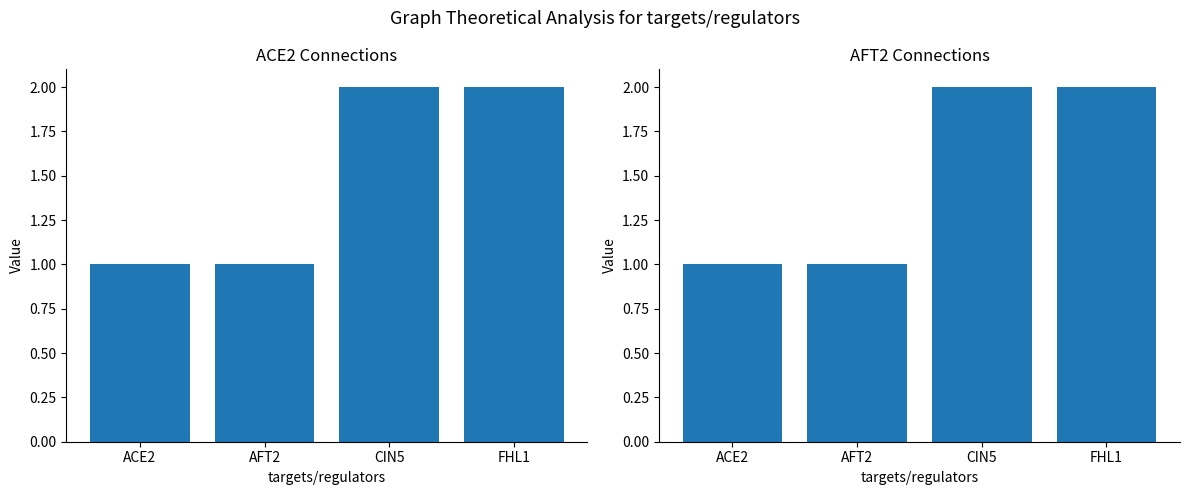

What is the lowest value of the Column Sums series?

1